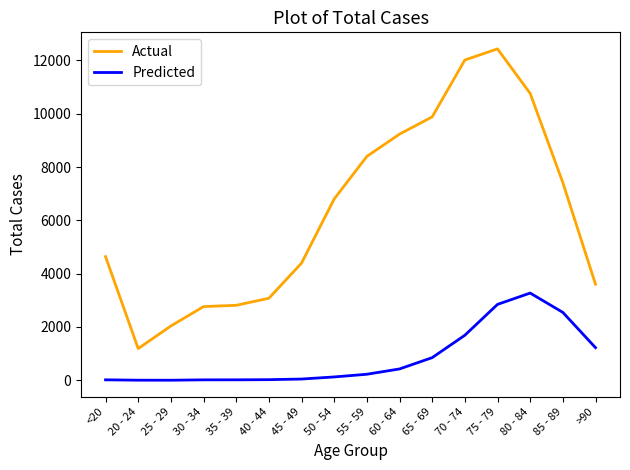

Where is Predicted nearest to the value 1638?

70 - 74